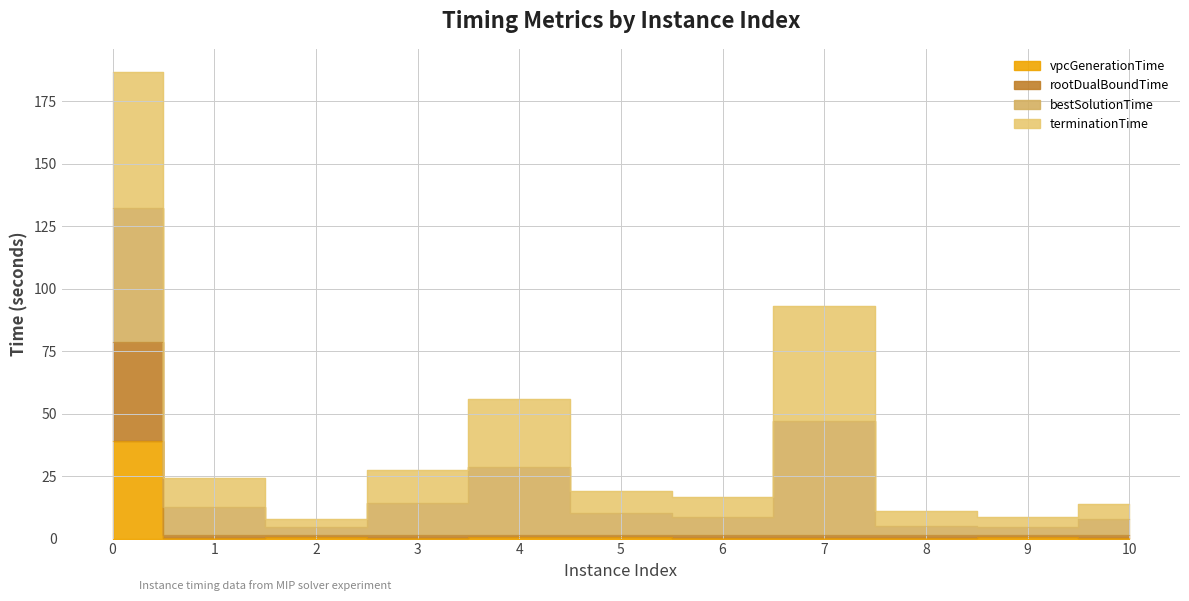

At which category does the chart reach its minimum across all series?

6